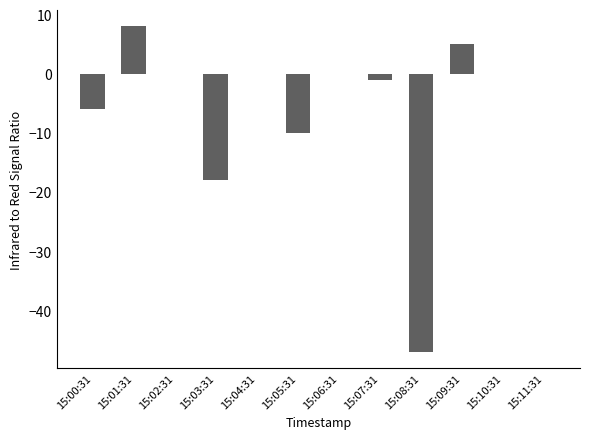

The chart shows a value of 8 at 15:01:31. True or false?

True